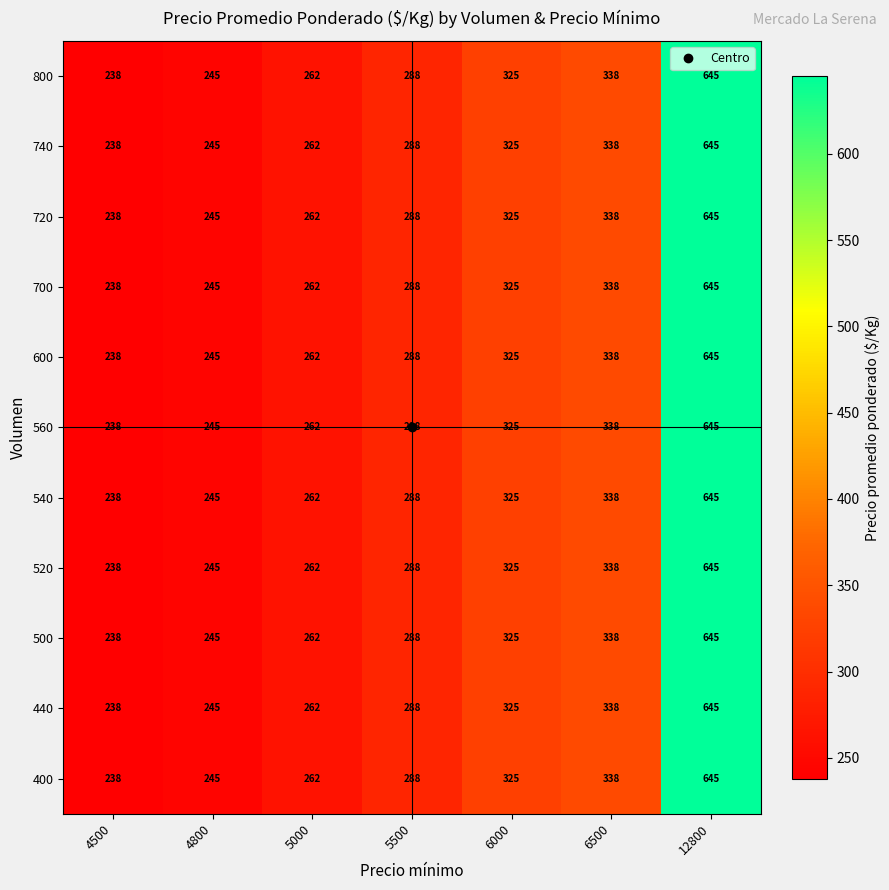

List the labels in order of 700 value, smallest first.

4500, 4800, 5000, 5500, 6000, 6500, 12800